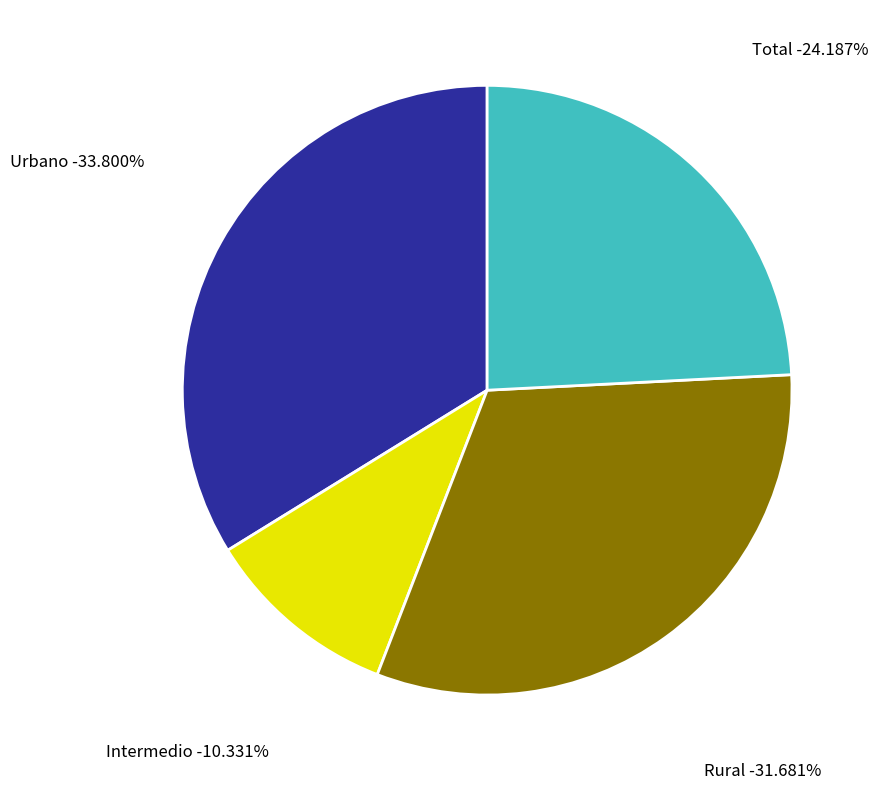

To the nearest percent, what is the difference between the Intermedio and Urbano slice percentages?

23%